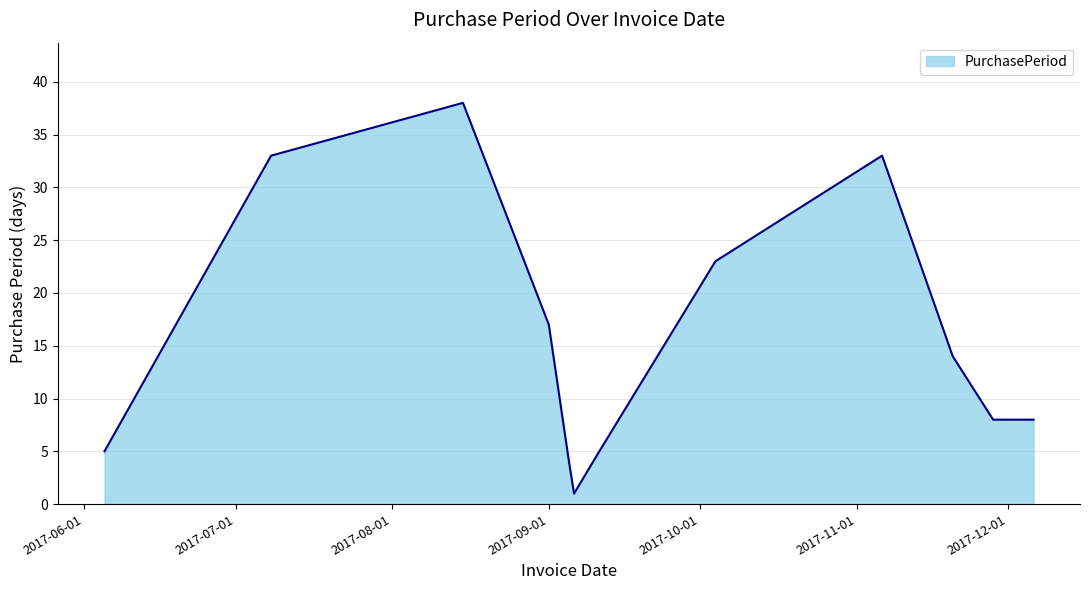

Count the number of data series in this chart.

1